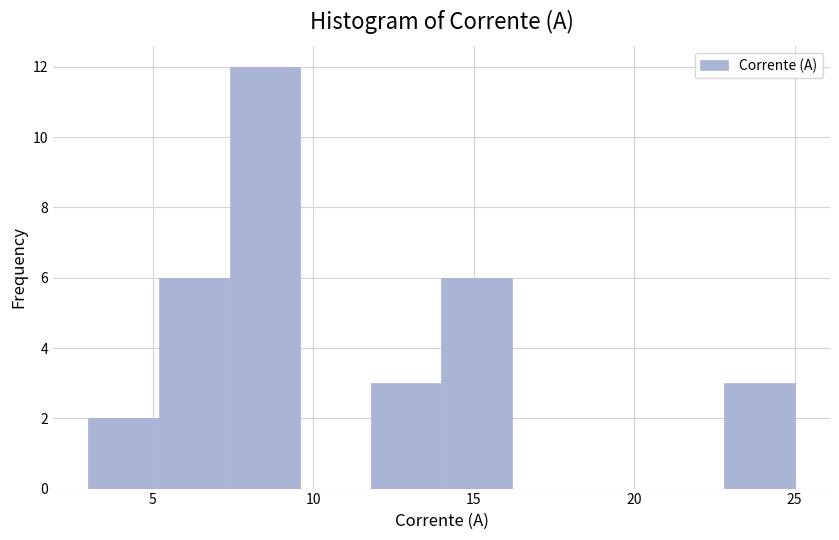

Reading left to right, transcribe this chart: for each bar, give the range it covers on the x-axis and its height. Neither the bar edges nor the heights are printed on the chart, so give them approximately, as read against the axes.

3.0 to 5.0: 2
5.0 to 7.5: 6
7.5 to 9.5: 12
9.5 to 12.0: 0
12.0 to 14.0: 3
14.0 to 16.0: 6
16.0 to 18.5: 0
18.5 to 20.5: 0
20.5 to 23.0: 0
23.0 to 25.0: 3